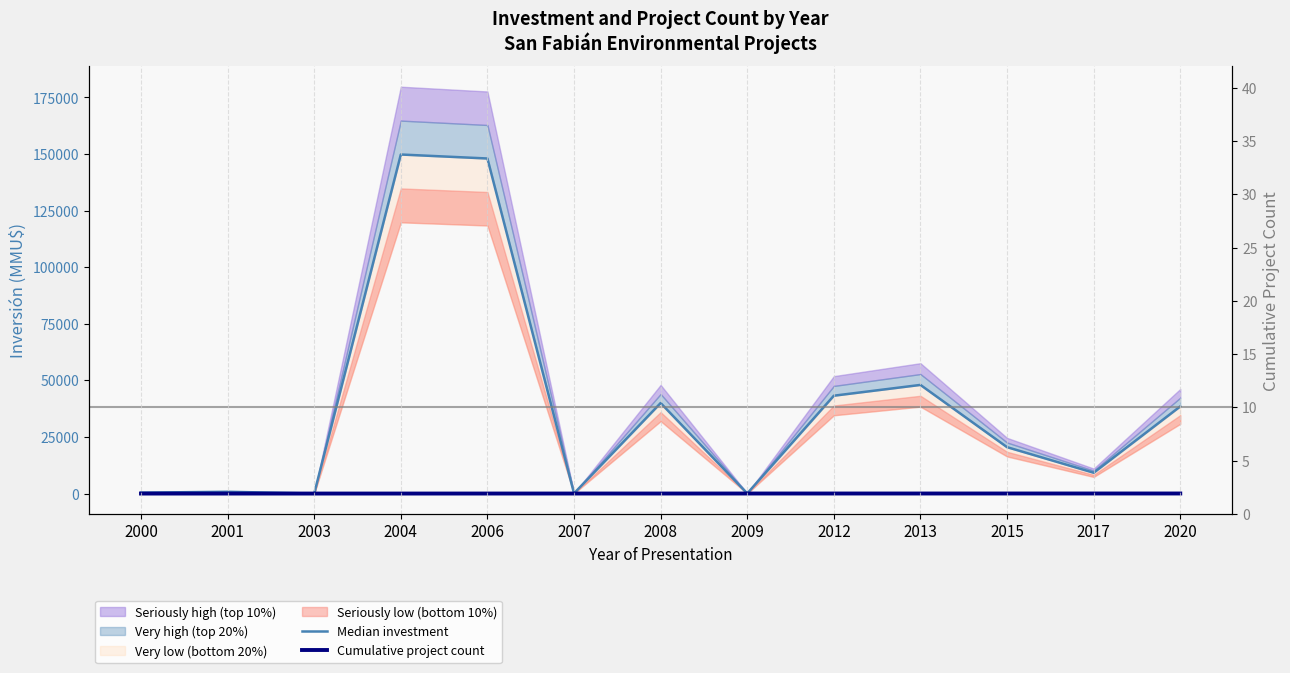

What is the total value across all series at 2003?

21